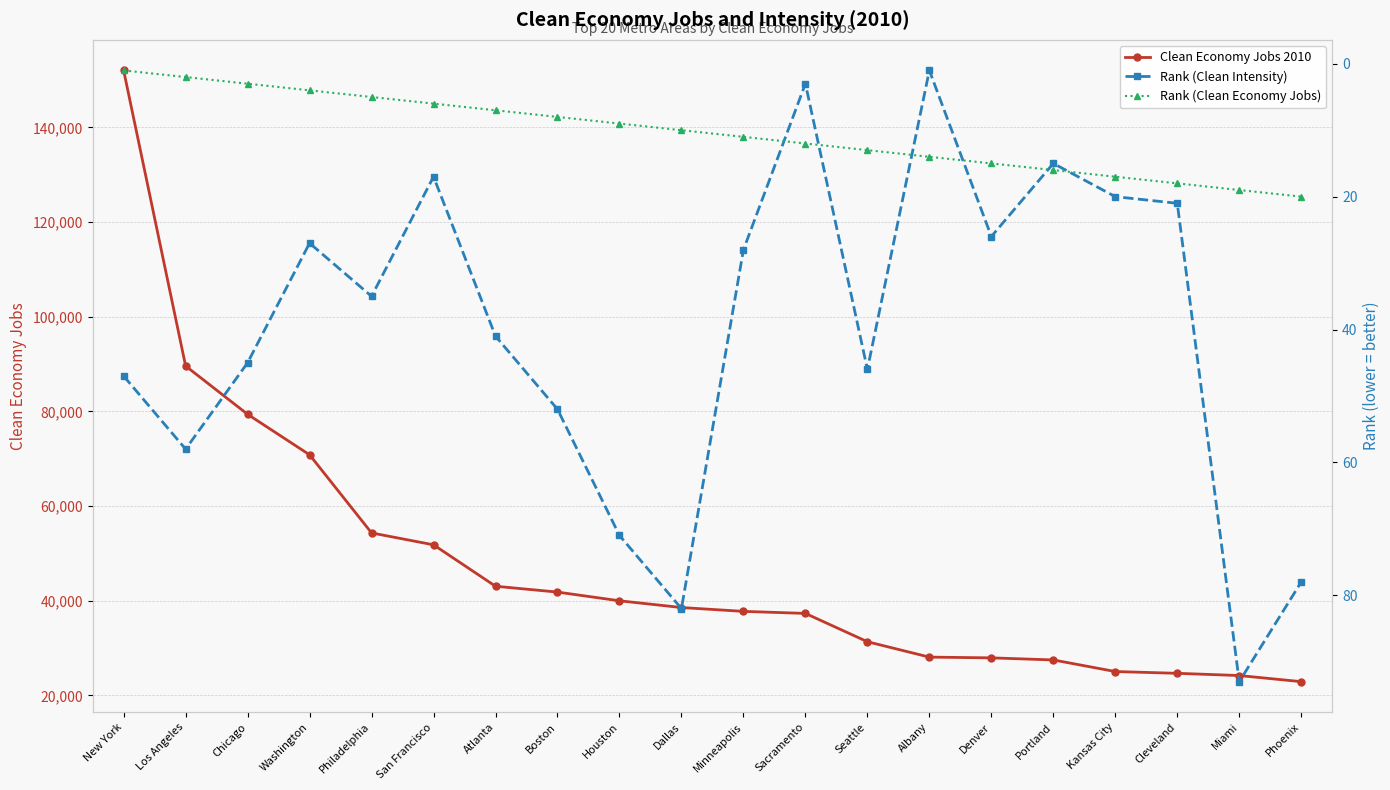

The Rank (Clean Economy Jobs) series shows 5 at Philadelphia. True or false?

True